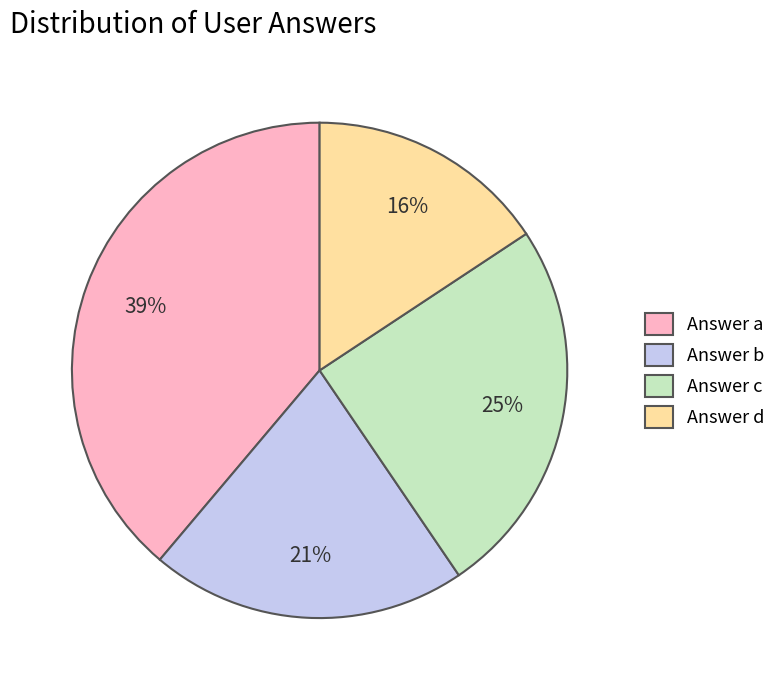

Which slice is the smallest?

Answer d